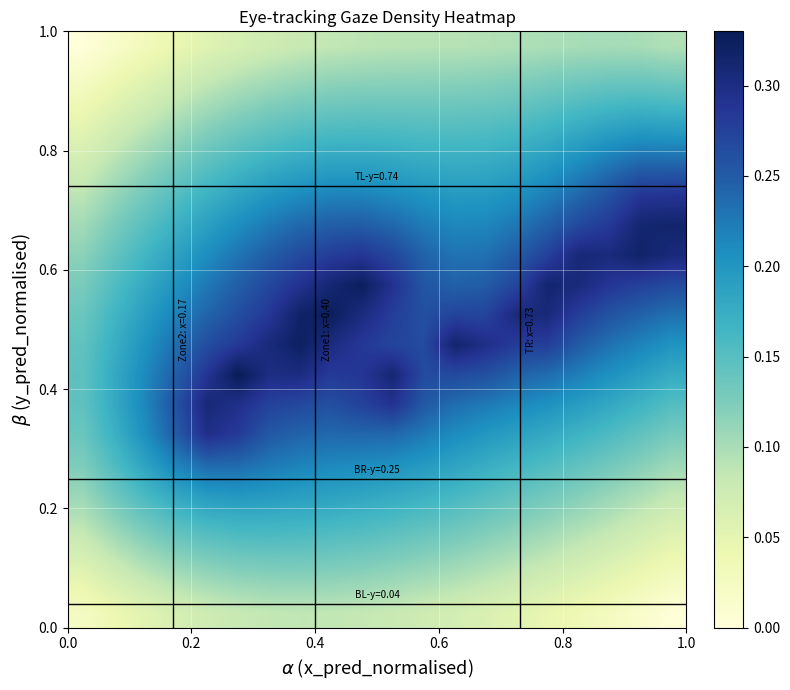

How many distinct data groups are displayed?

20